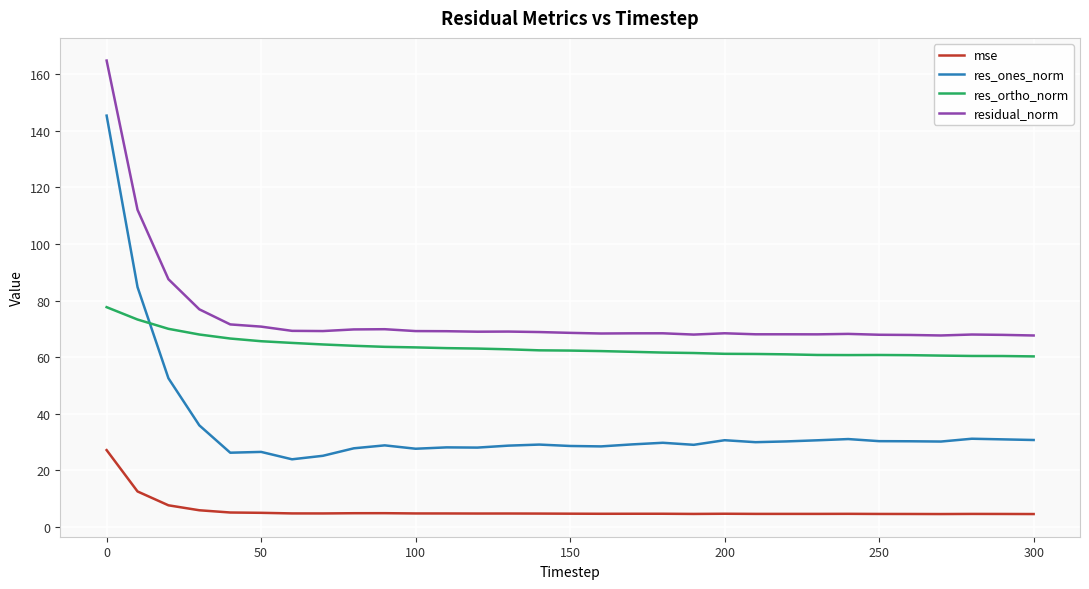

What is the lowest value of the res_ones_norm series?

23.9